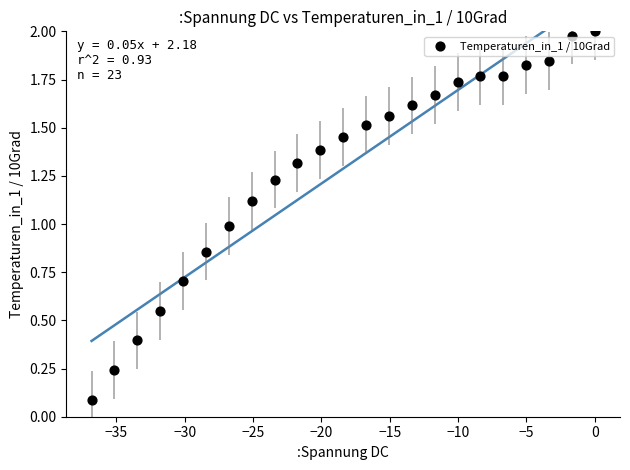

What is the range of X values (max minus min)?

36.8